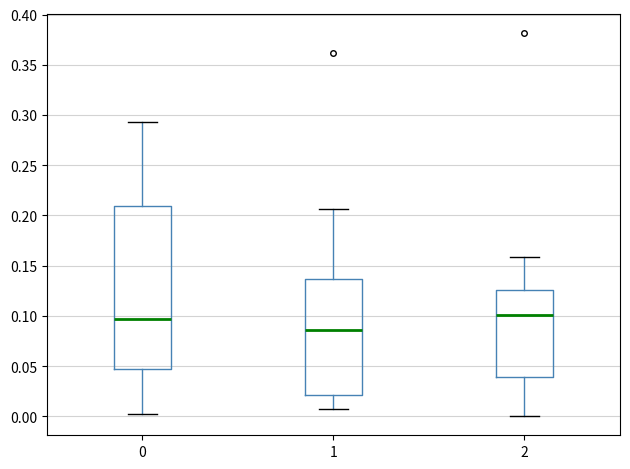

Comparing the boxes themselves (not the whiskers), which one is the tallest?

0